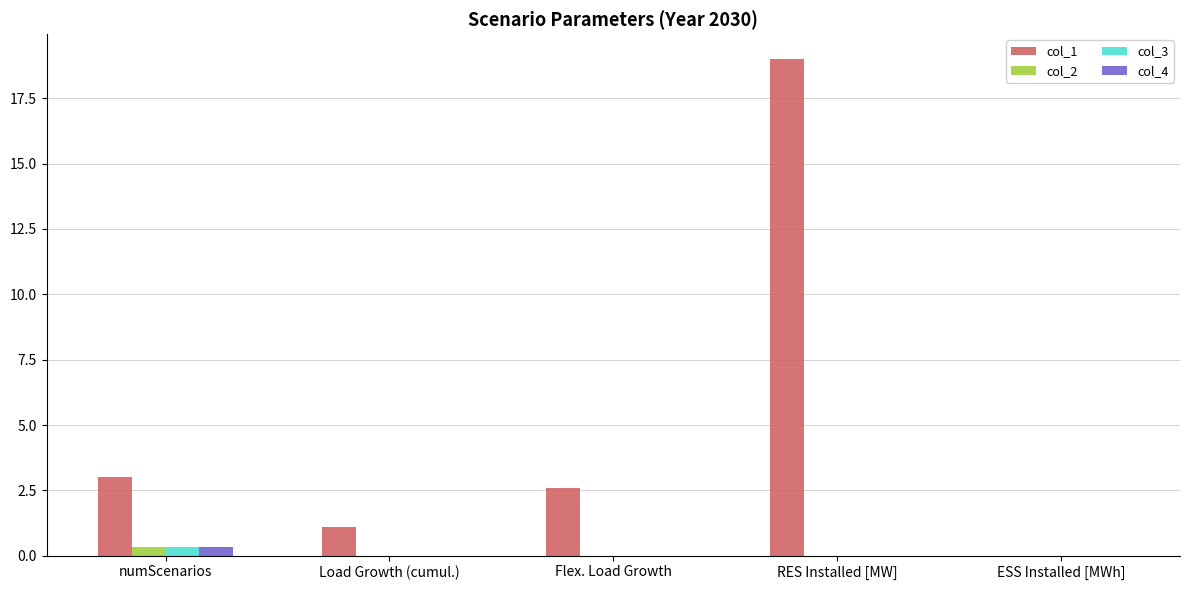

Between Load Growth (cumul.) and Flex. Load Growth, which series saw the biggest shift?

col_1